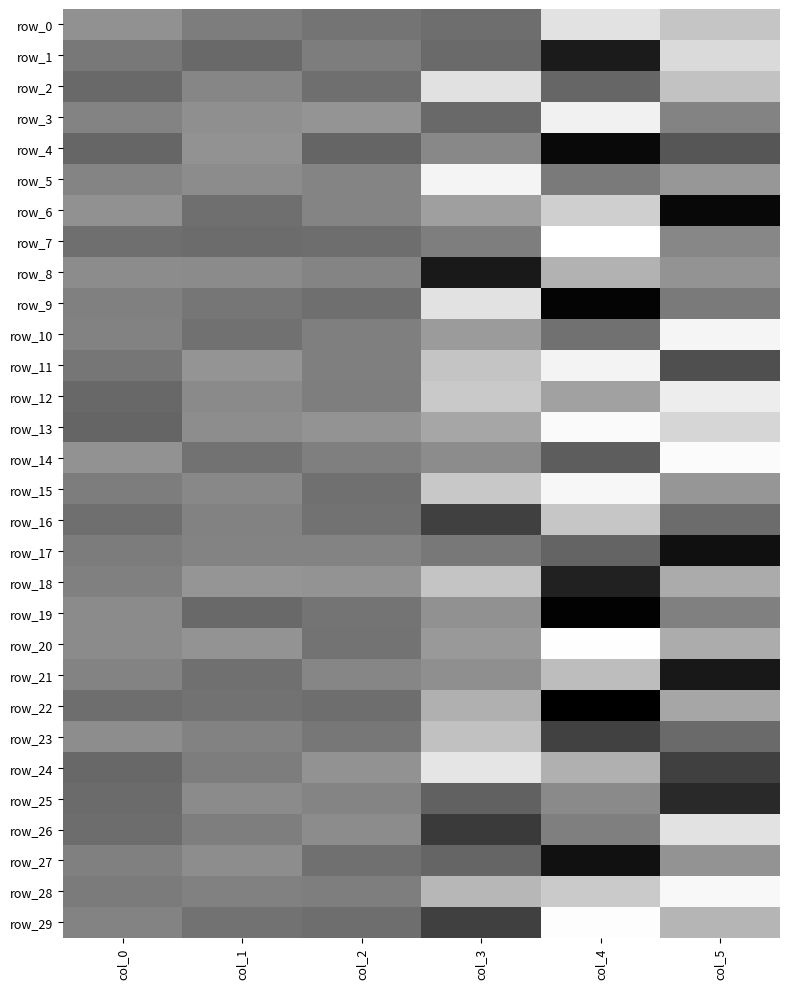

Count the number of data series in this chart.

30